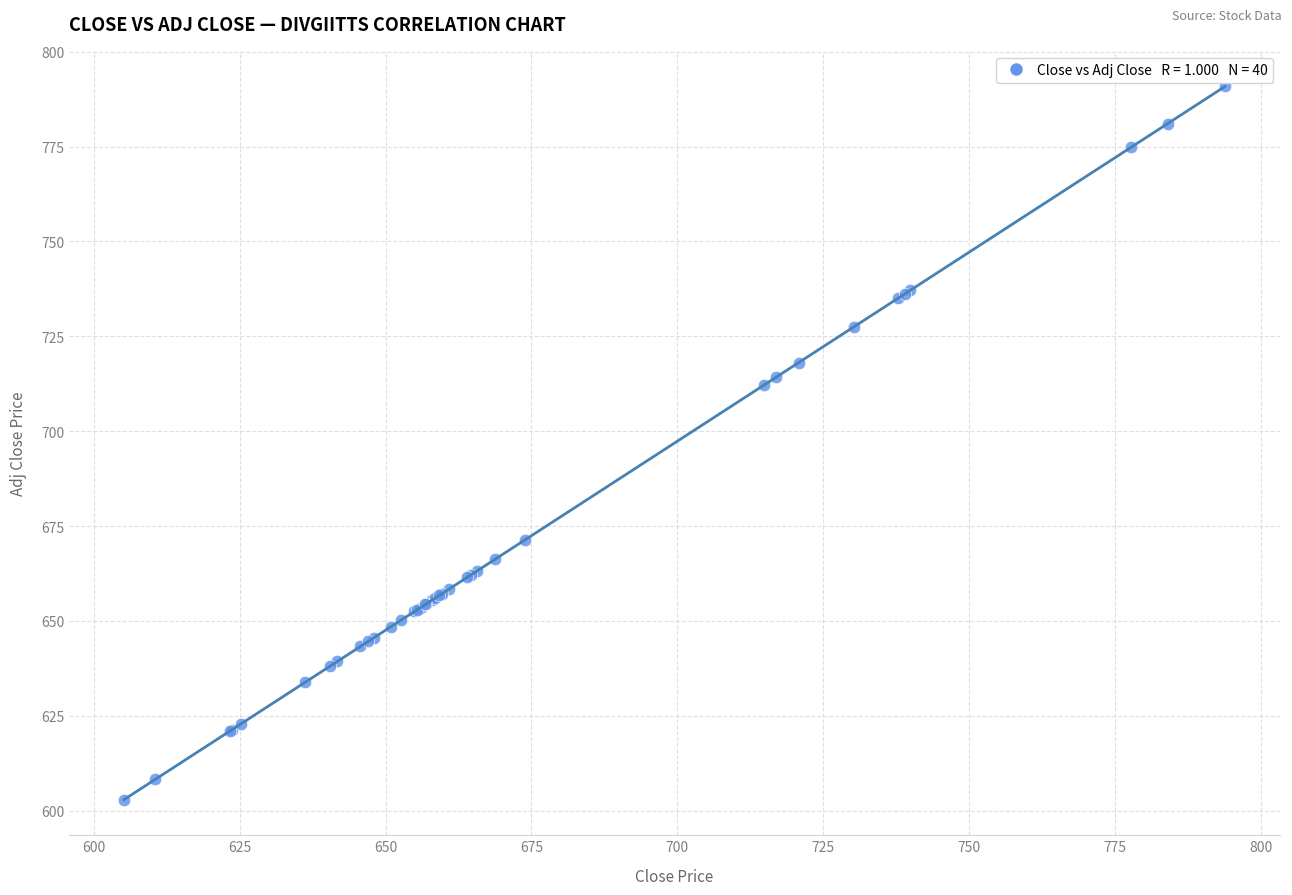

What Y value in the scatter plot is closest to 696?

712.2